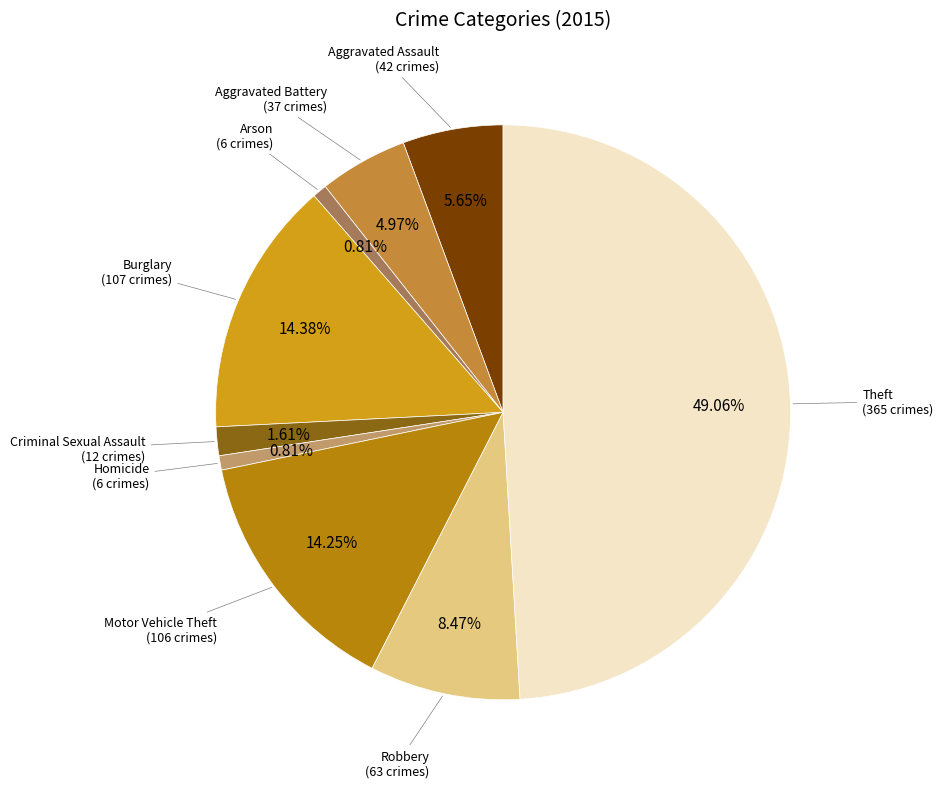

Combined, what portion of the pie is Arson and Homicide?

1.6%